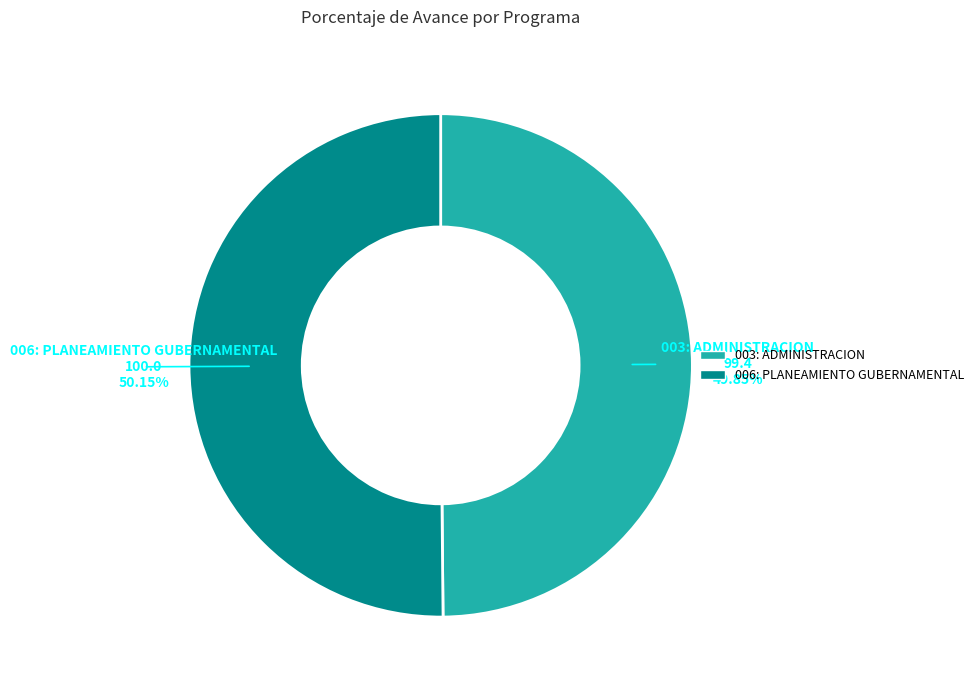

How many segments does this pie chart have?

2